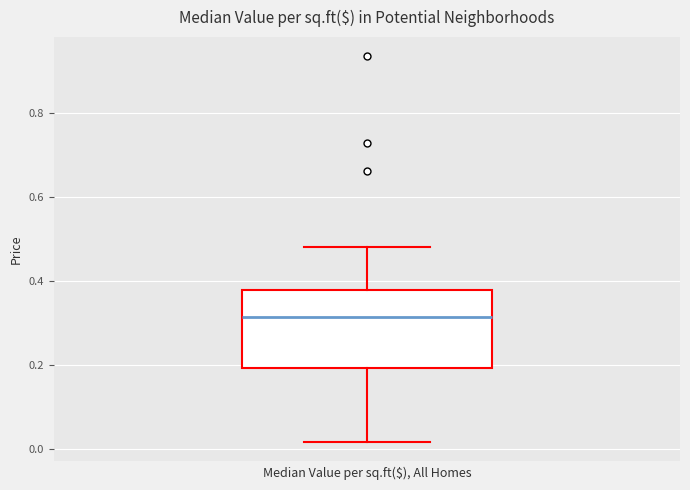

Read this box plot against the y-axis: the position of the median line, the range covered by the box, and the ends of both whiskers. The values are not printed on the chart, so give them approximately, as read against the axis.

median 0.32, box 0.20 to 0.38, whiskers 0.02 to 0.48